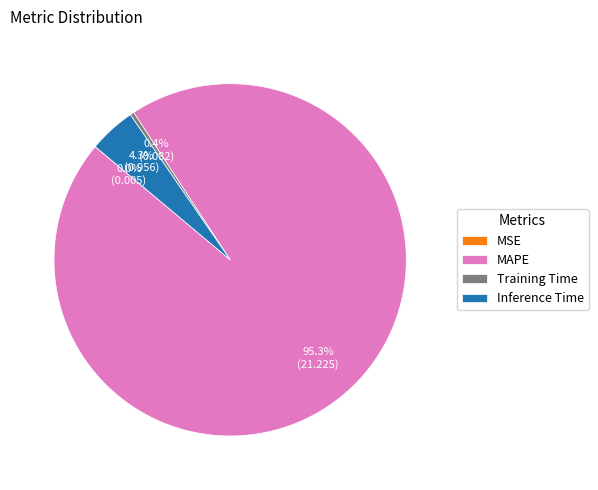

What is the majority slice?

MAPE